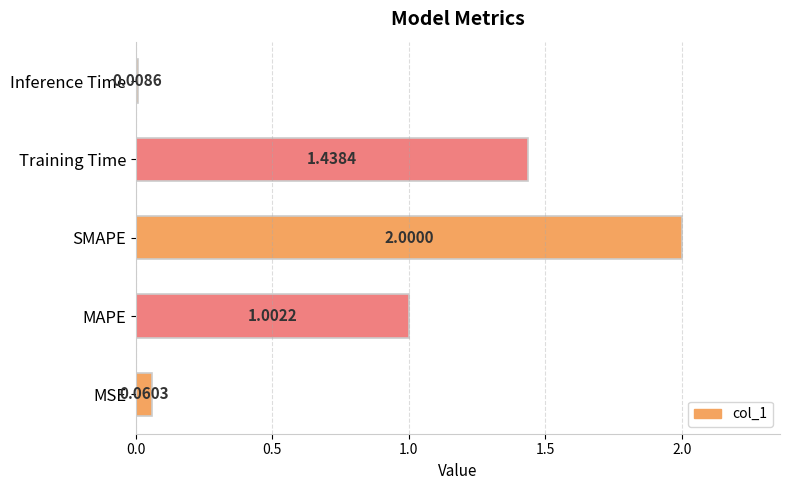

What is the difference between the maximum and minimum values?

2.0